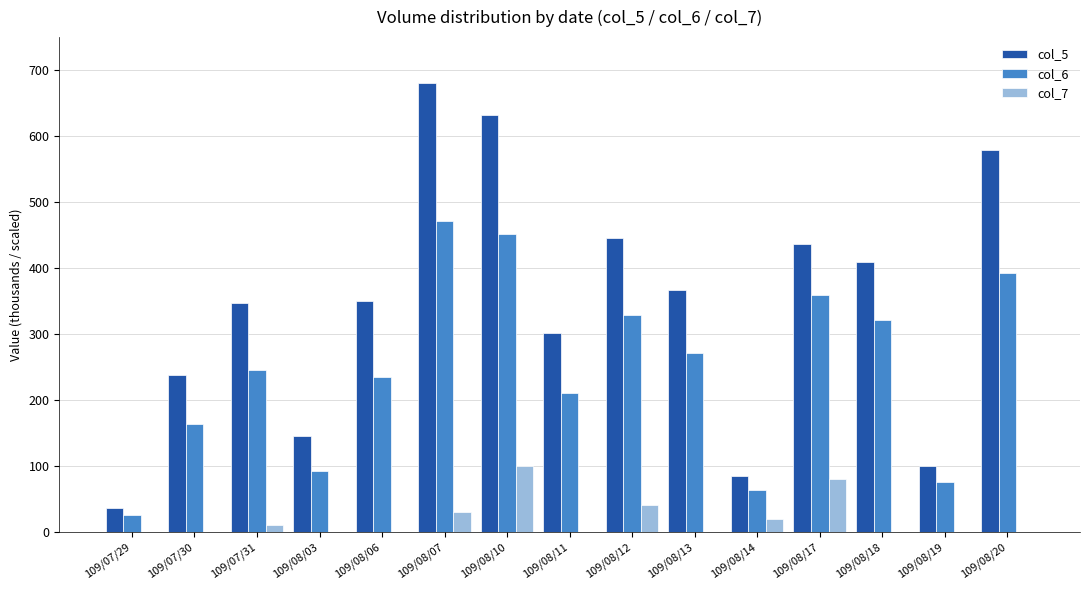

Which series has the widest spread of values?

col_5